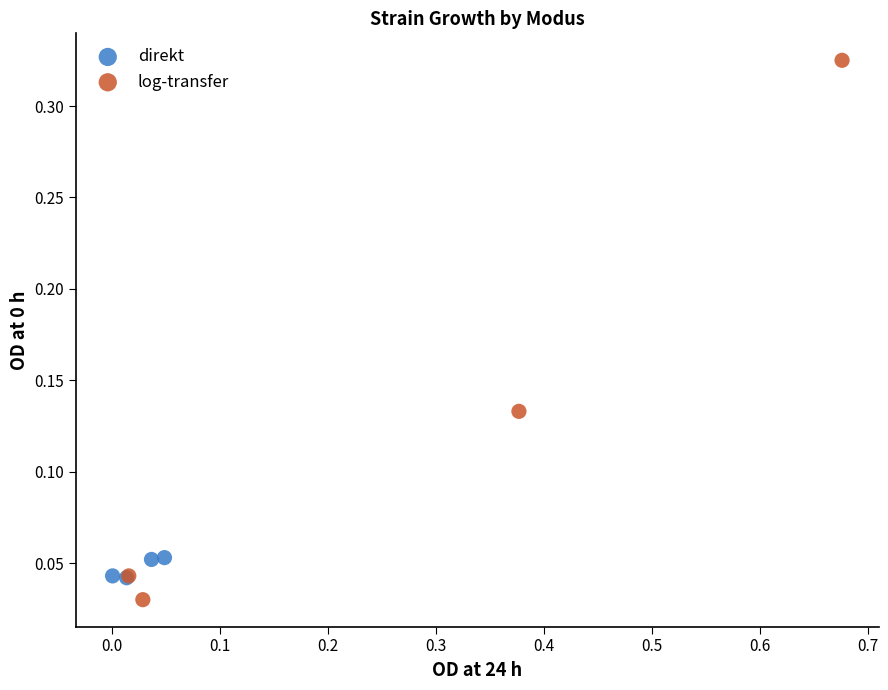

What are all the series names shown in the legend?

direkt, log-transfer